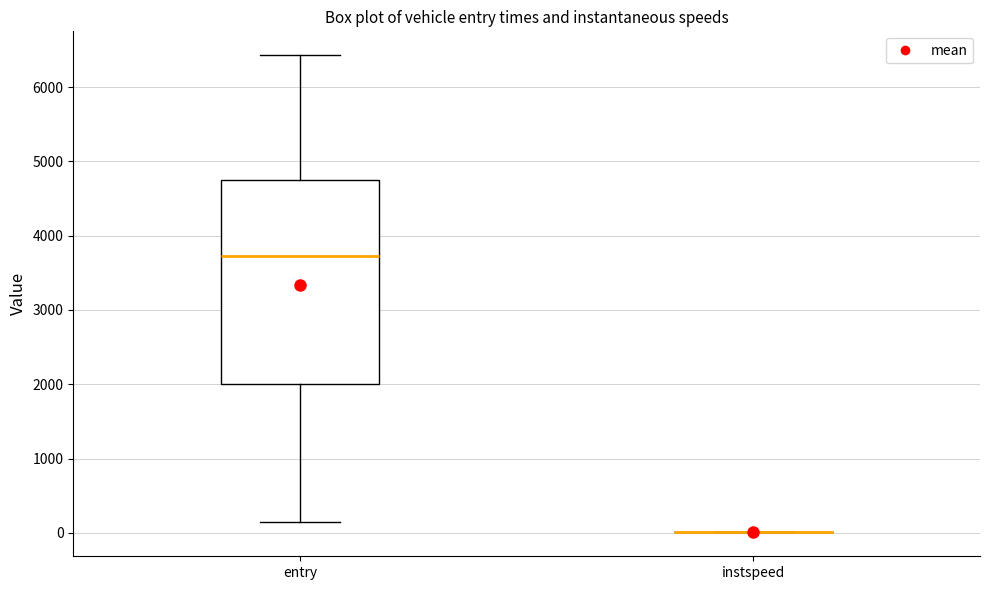

Reading left to right, read every box against the y-axis: the position of its median line, the range the box covers, and the ends of its whiskers. The values are not printed on the chart, so give them approximately, as read against the axis.

entry: median 3700, box 2000 to 4700, whiskers 100 to 6400
instspeed: box collapsed to a line at 0, whiskers 0 to 0